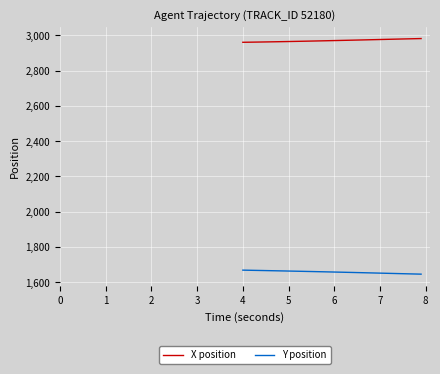

List the series in order of their peak value, lowest first.

Y position, X position